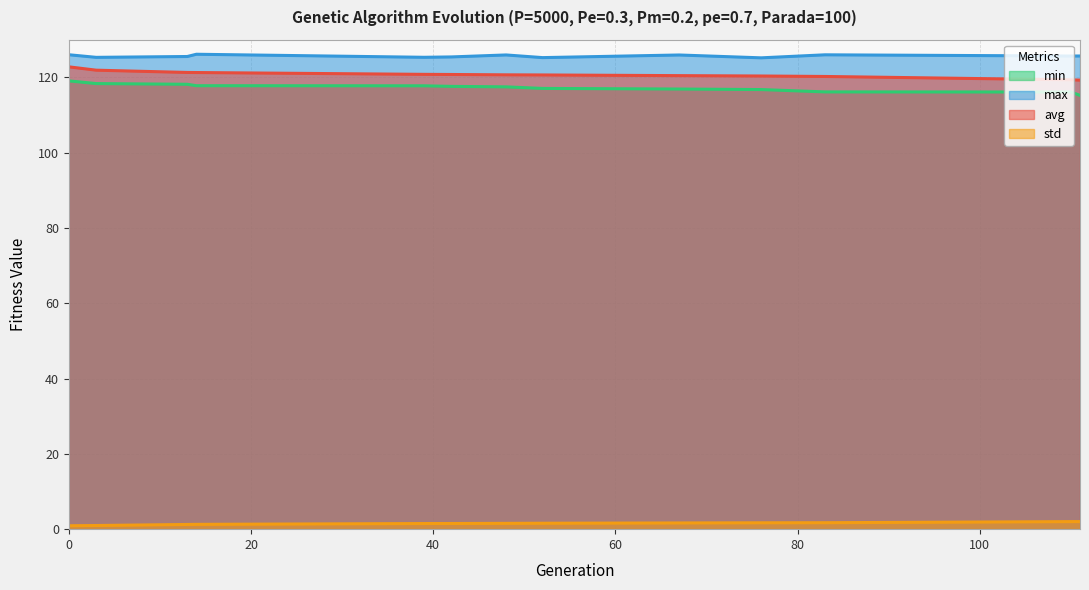

What is the difference between the max values at 52 and 48?

0.7